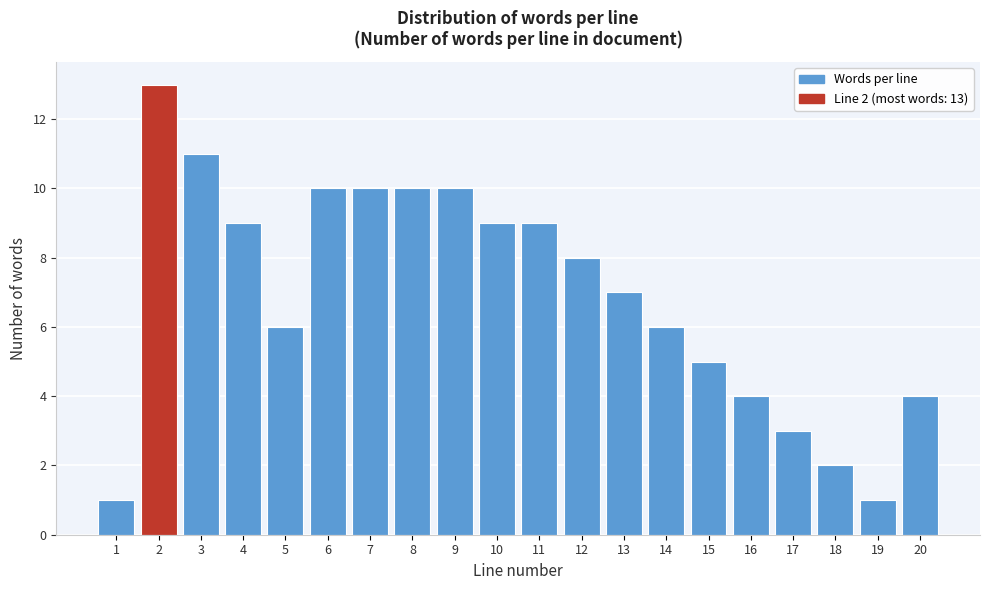

Reading left to right, transcribe all the data shown in this chart.

1=1	2=13	3=11	4=9	5=6	6=10	7=10	8=10	9=10	10=9	11=9	12=8	13=7	14=6	15=5	16=4	17=3	18=2	19=1	20=4